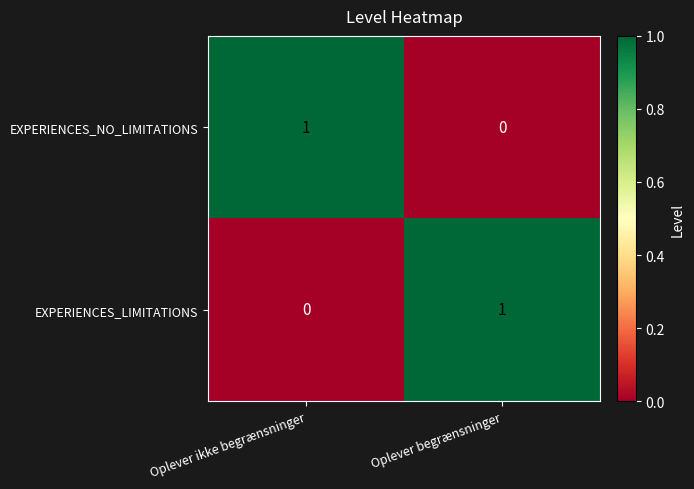

True or false: EXPERIENCES_LIMITATIONS has a value of 0 at Oplever ikke begrænsninger.

True